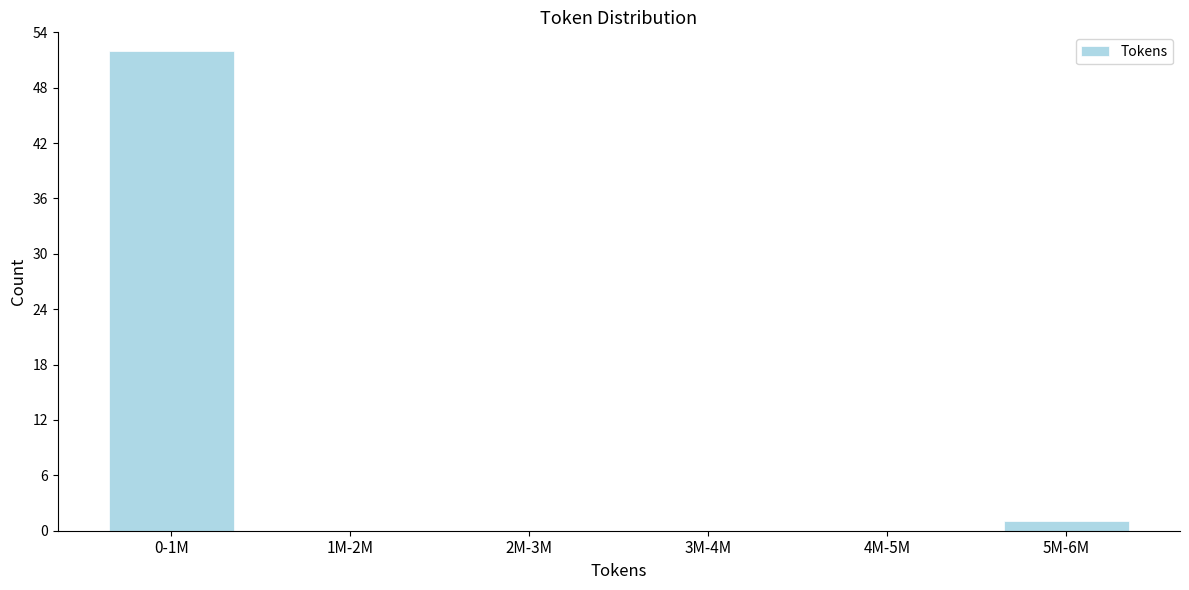

Reading left to right, transcribe all the data shown in this chart.

0-1M=52	1M-2M=0	2M-3M=0	3M-4M=0	4M-5M=0	5M-6M=1